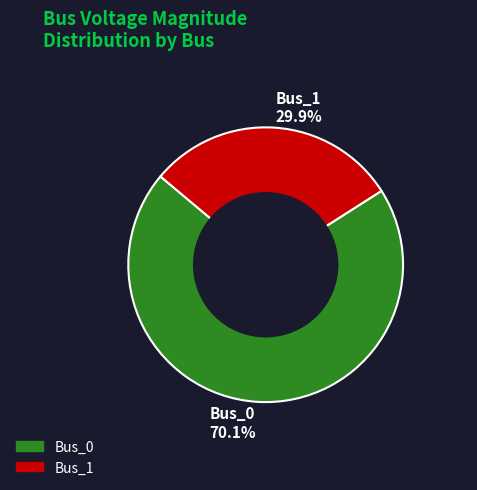

What is the ratio of the value at Bus_1 to the value at Bus_0?

0.4